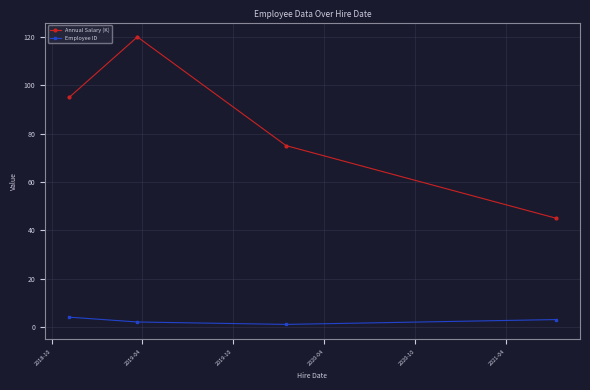

True or false: Employee ID and Annual Salary (K) intersect in this chart.

False